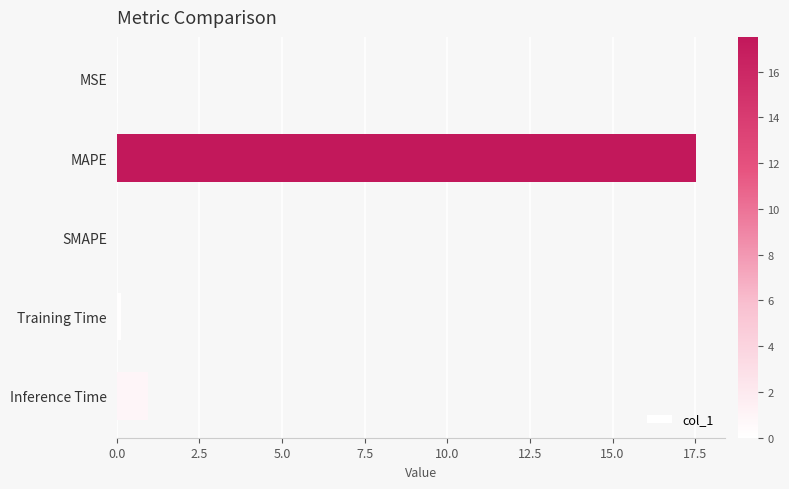

What is the change in value from MAPE to SMAPE?

-17.5